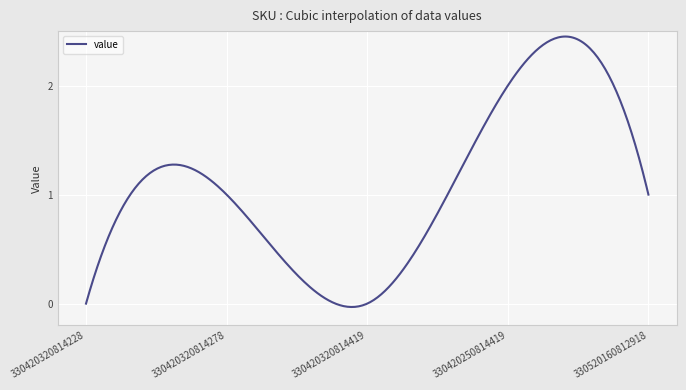

How many lines are shown in the chart?

1